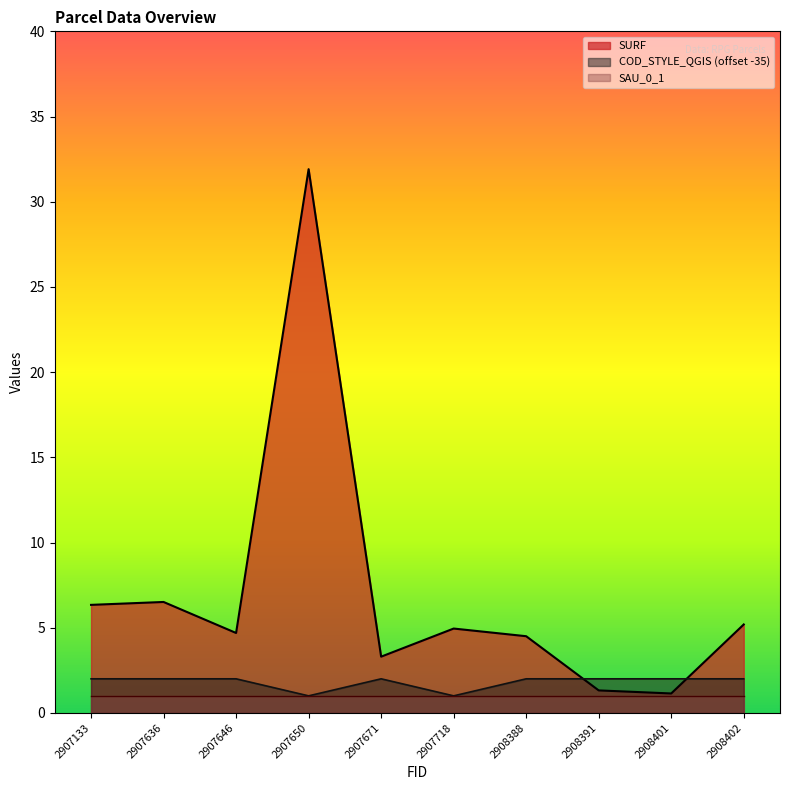

What is the value of the COD_STYLE_QGIS point at the 3rd from the left?

2.0